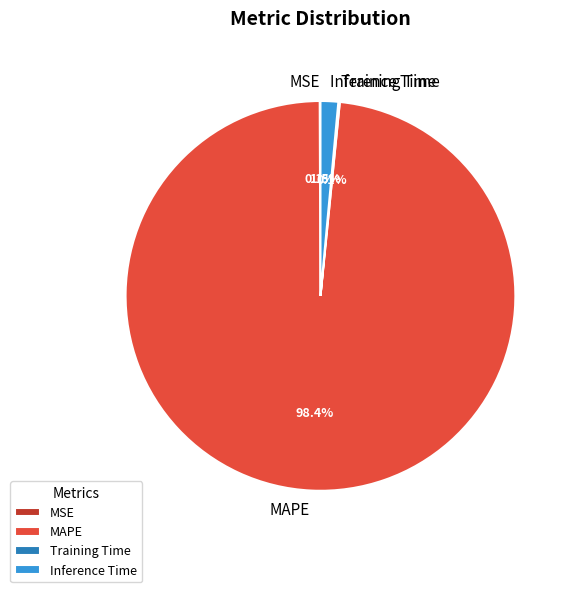

Does any single category account for the majority?

Yes